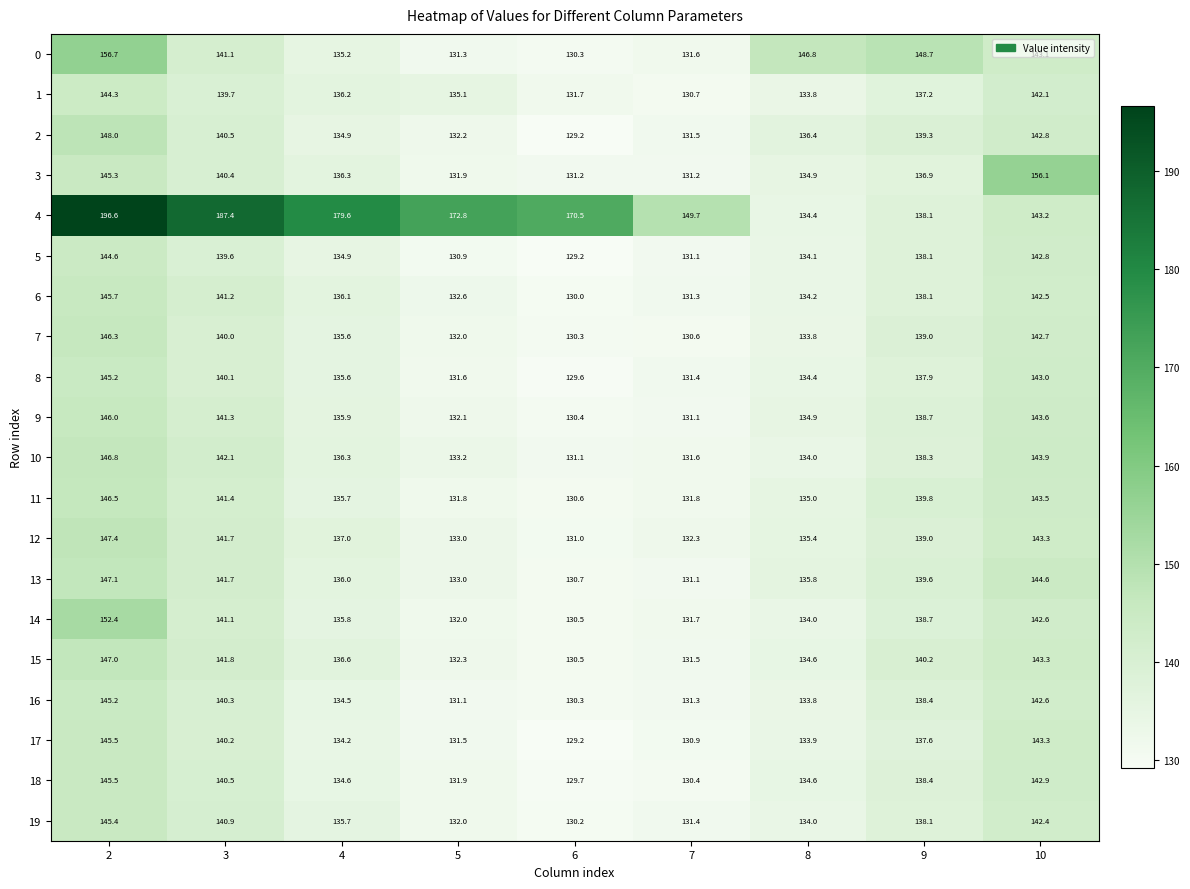

Which series has the largest total across all categories?

4